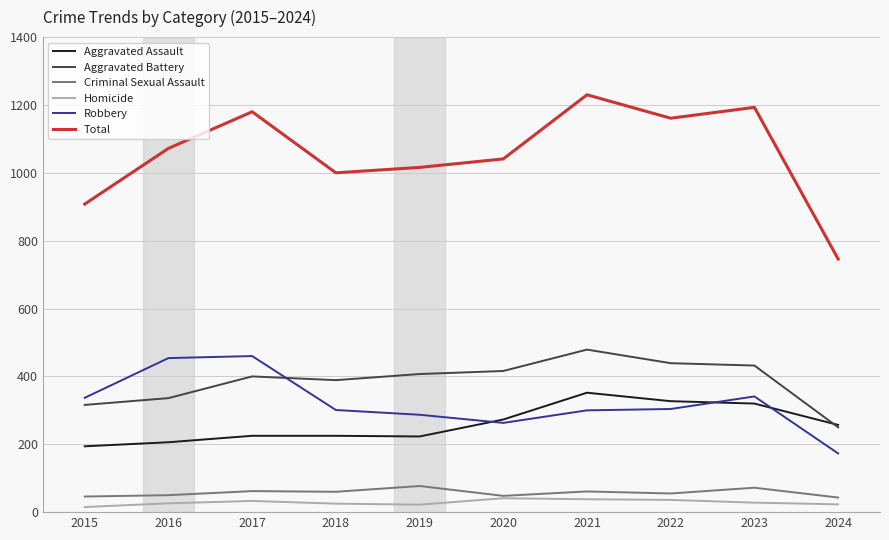

What are all the series names shown in the legend?

Aggravated Assault, Aggravated Battery, Criminal Sexual Assault, Homicide, Robbery, Total